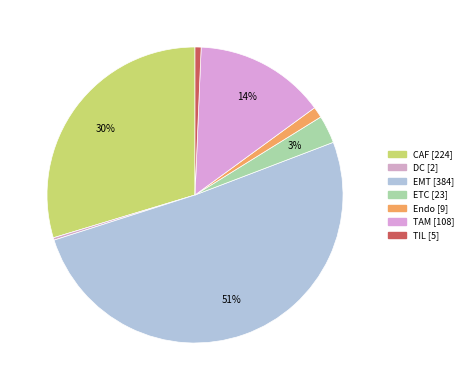

What portion of the pie excludes CAF?

70.3%